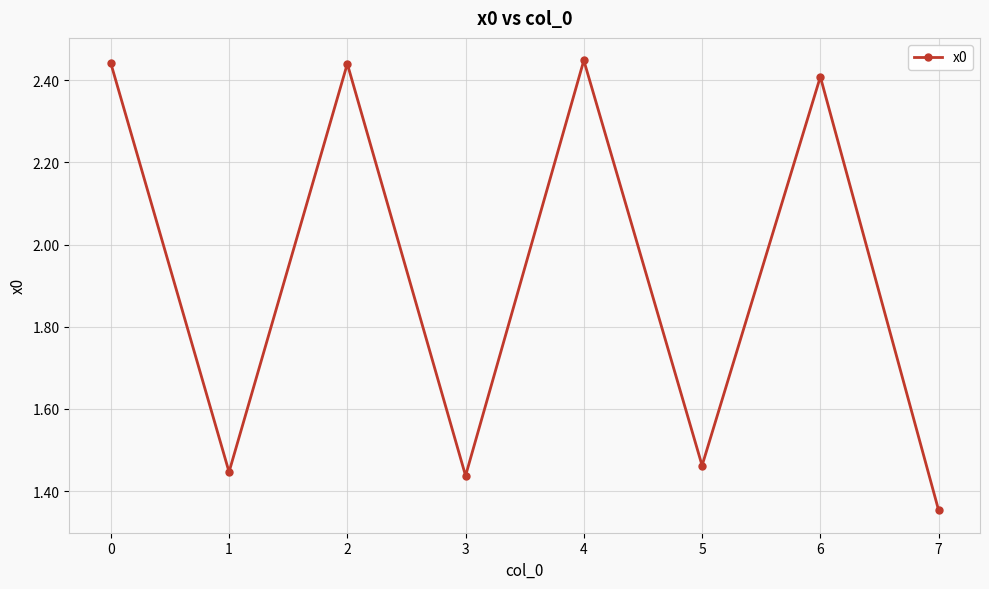

Count the values in the range 1 to 2.

4